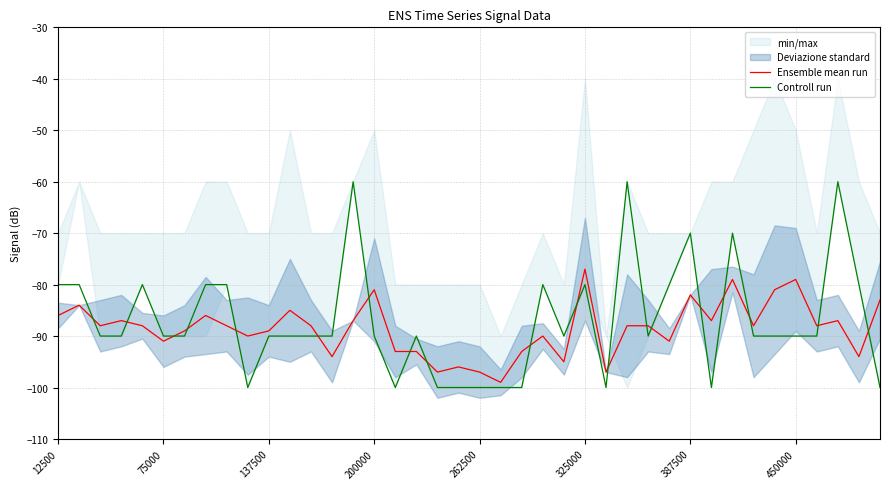

Does the chart have visible grid lines?

Yes